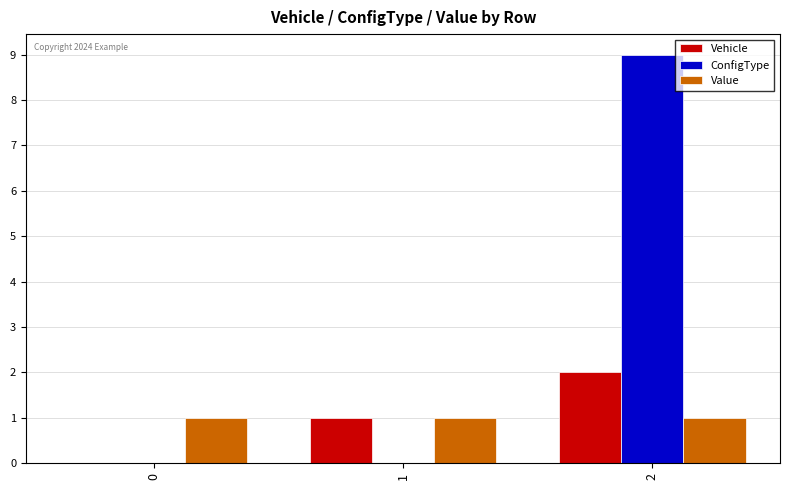

Read the Value value at 0.

1